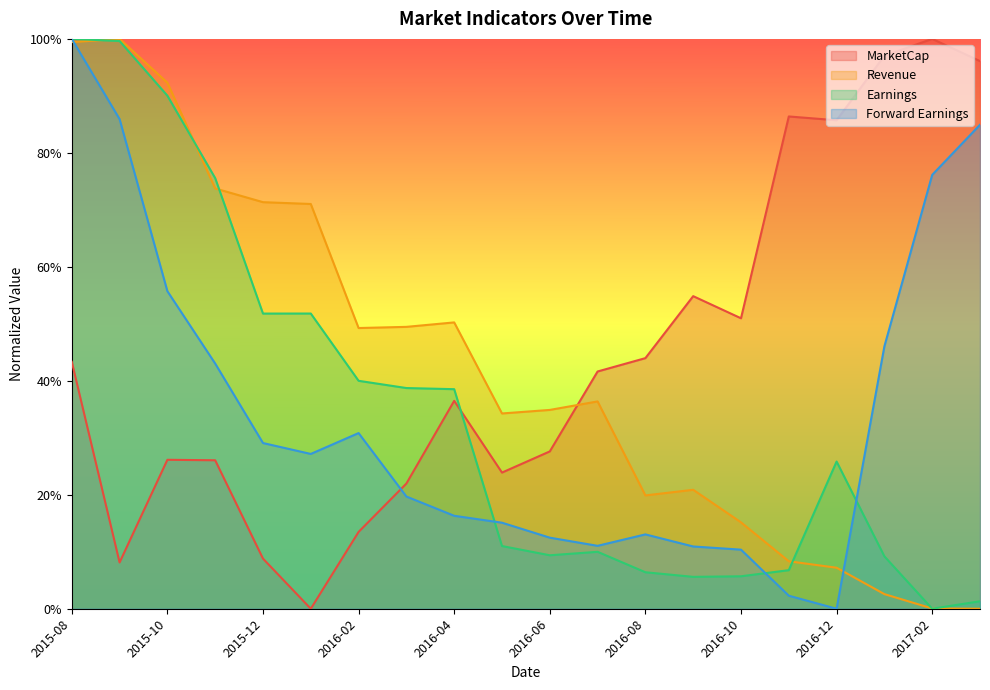

How many lines are shown in the chart?

4